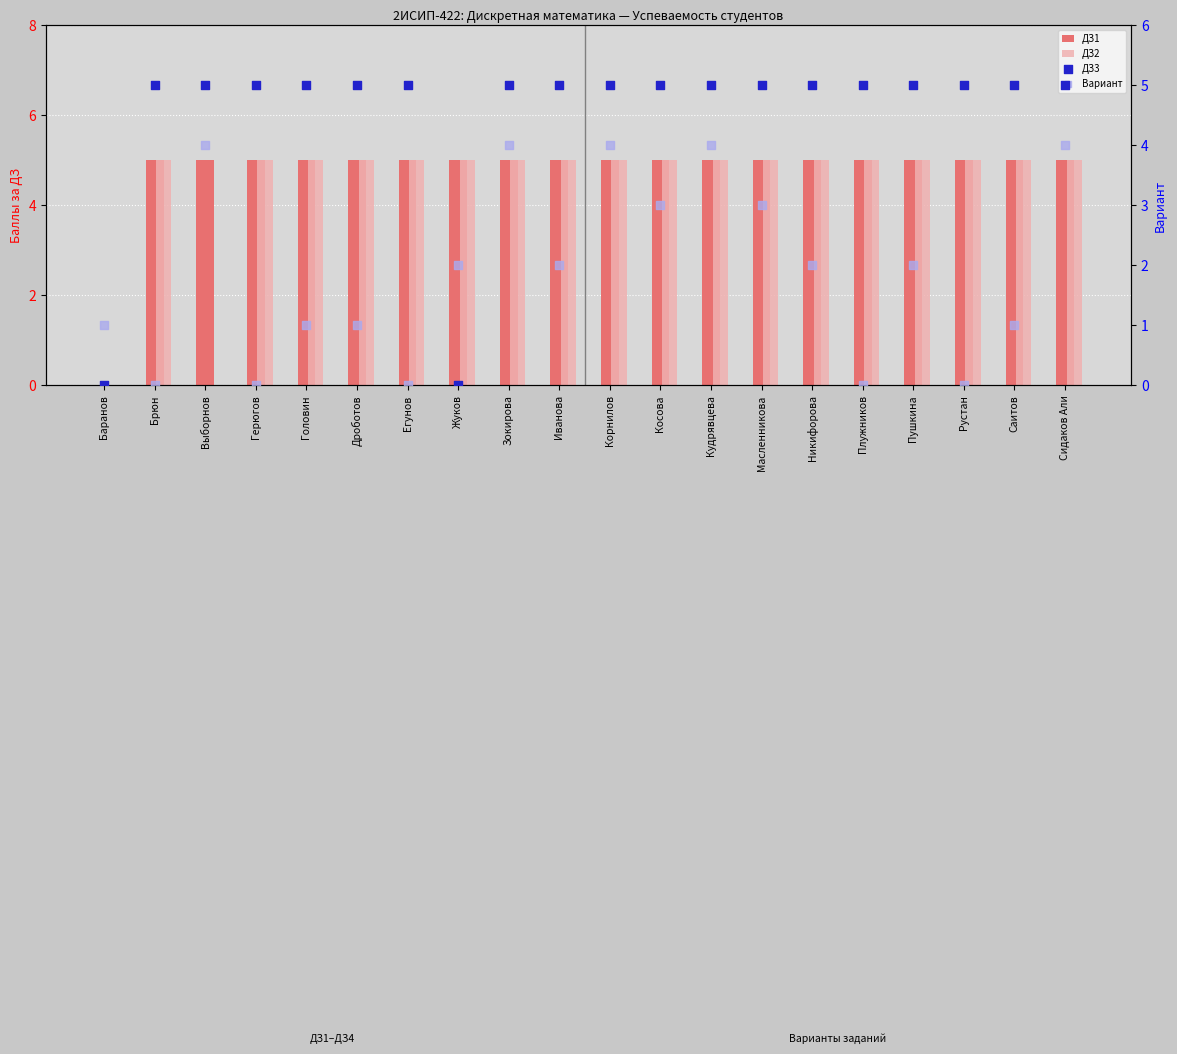

What is the total value across all series at Рустан?

15